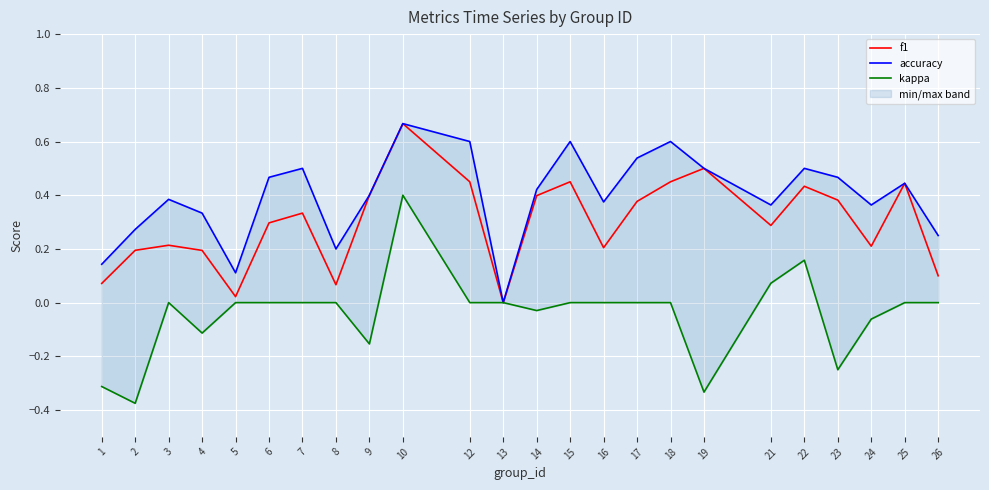

At which label does kappa reach its minimum?

2